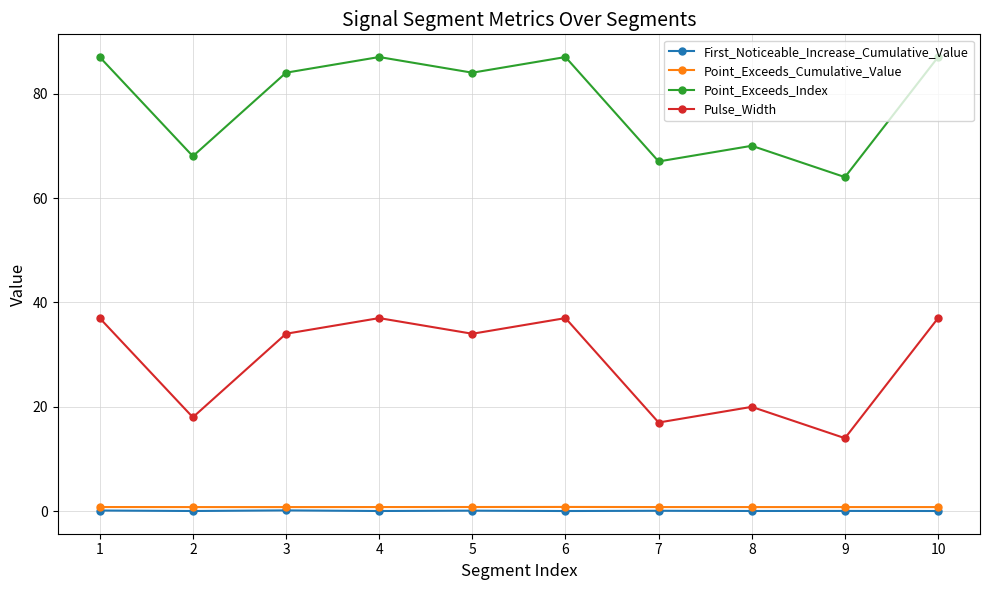

What is the maximum value shown in the chart?

87.0